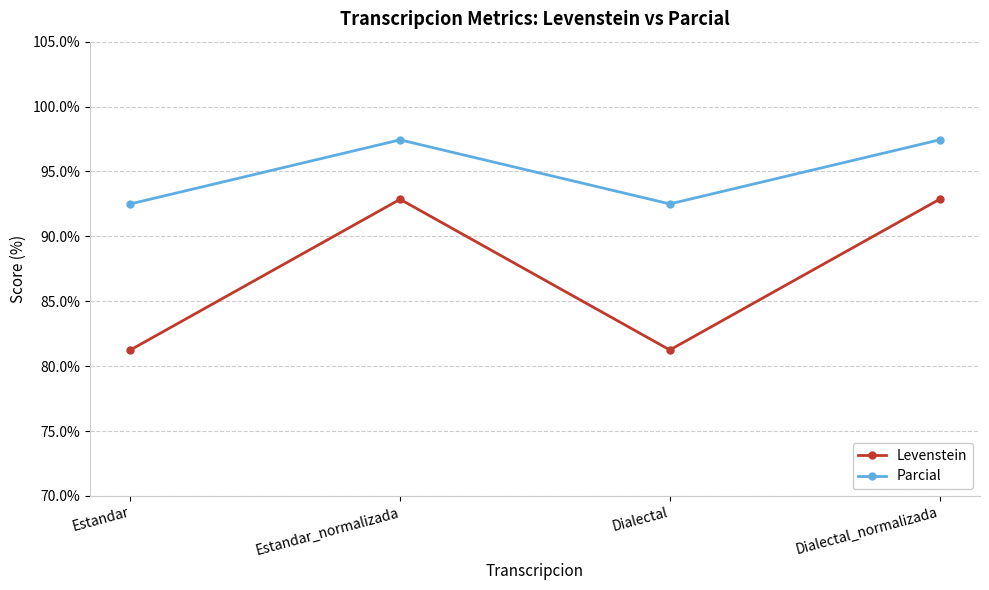

Is the value of Levenstein at Estandar greater than the value of Parcial at Estandar?

No